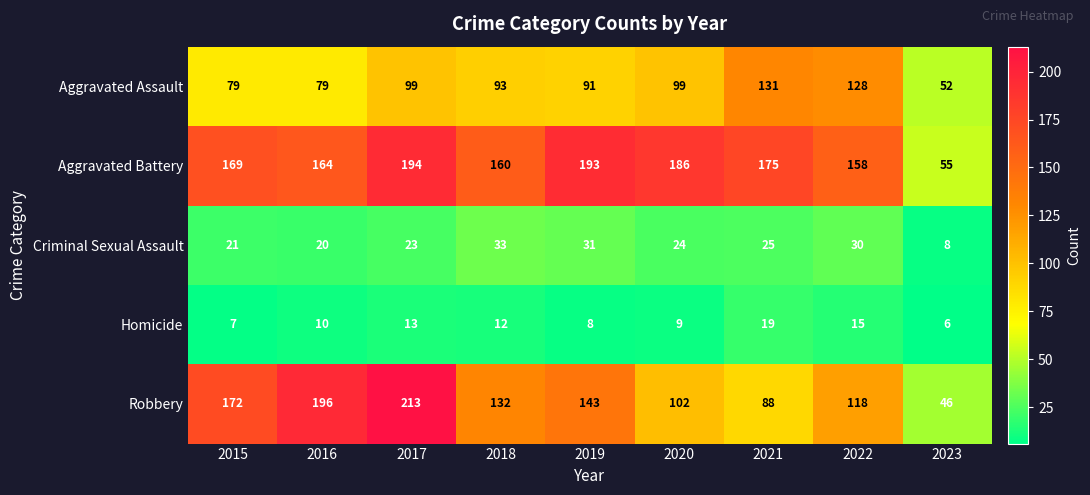

Which category has the lowest value across all series?

2023